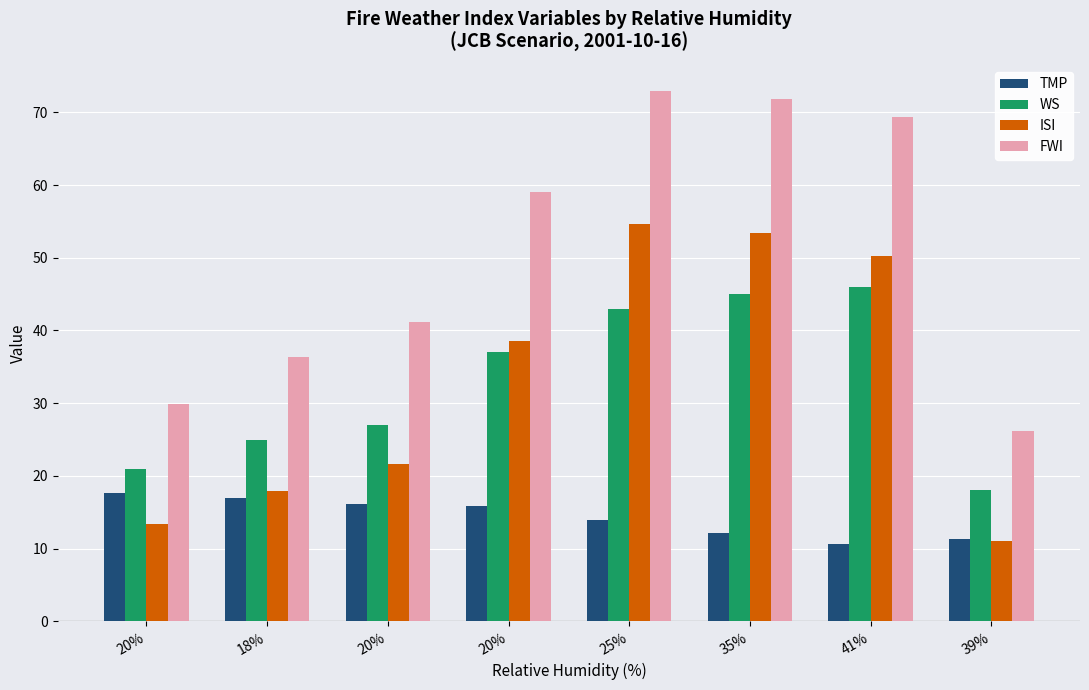

True or false: ISI has a value of 13.4 at 20%.

True